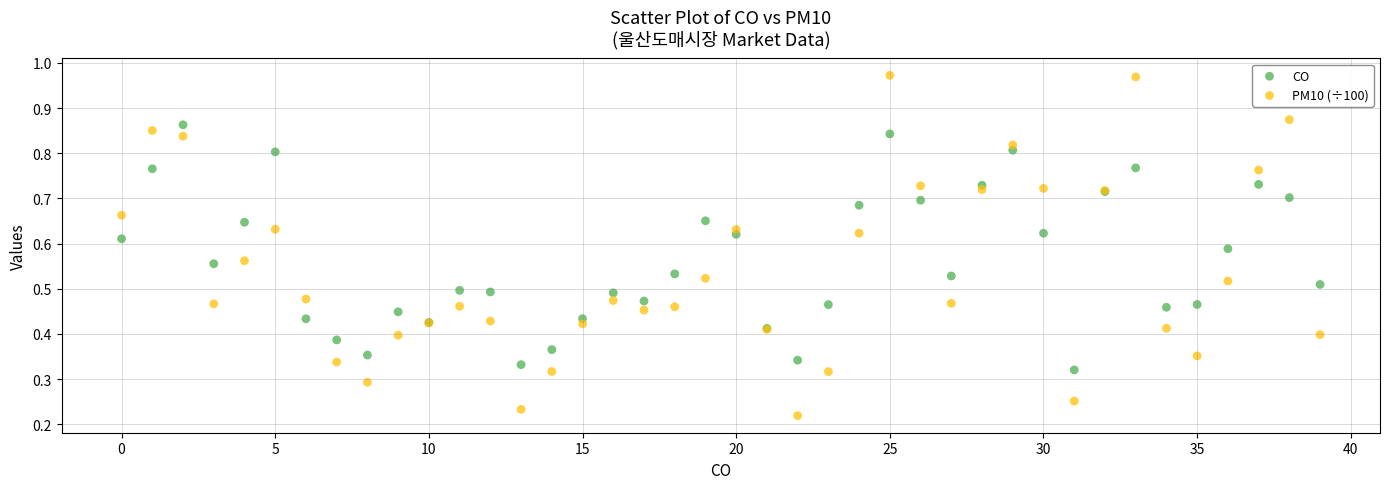

What are all the series names shown in the legend?

CO, PM10 (÷100)